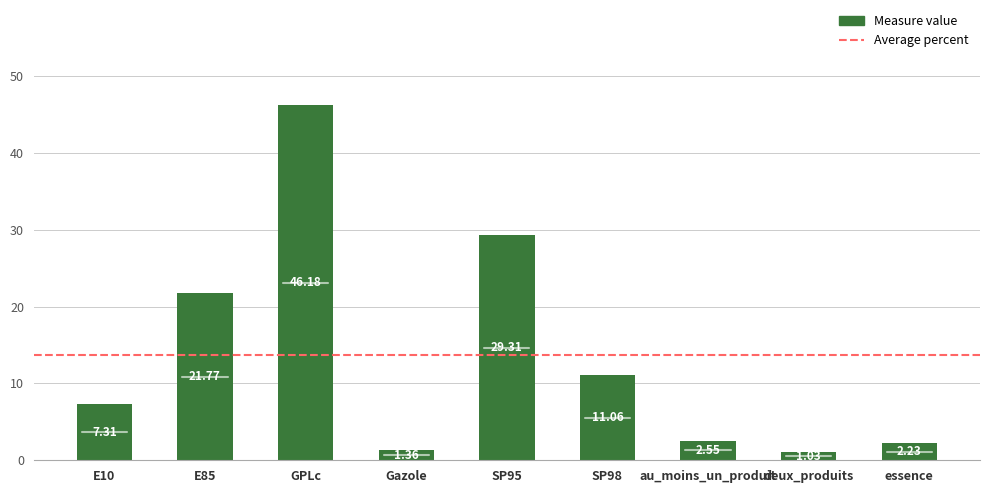

The chart shows a value of 46.2 at GPLc. True or false?

True